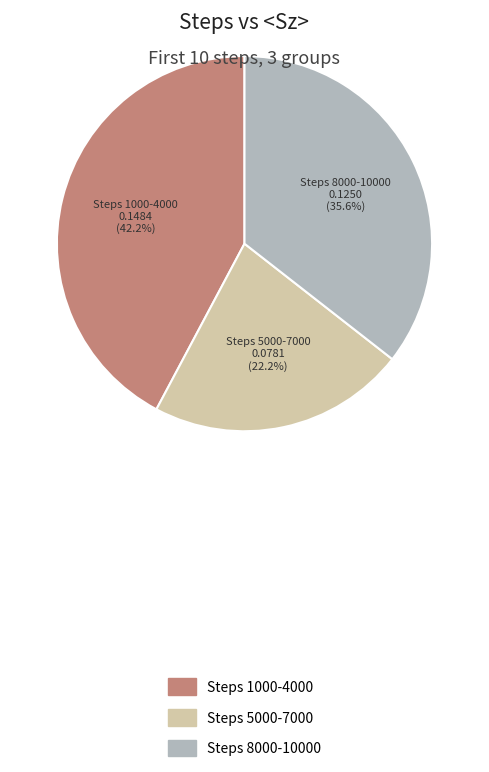

Does any single category account for the majority?

No